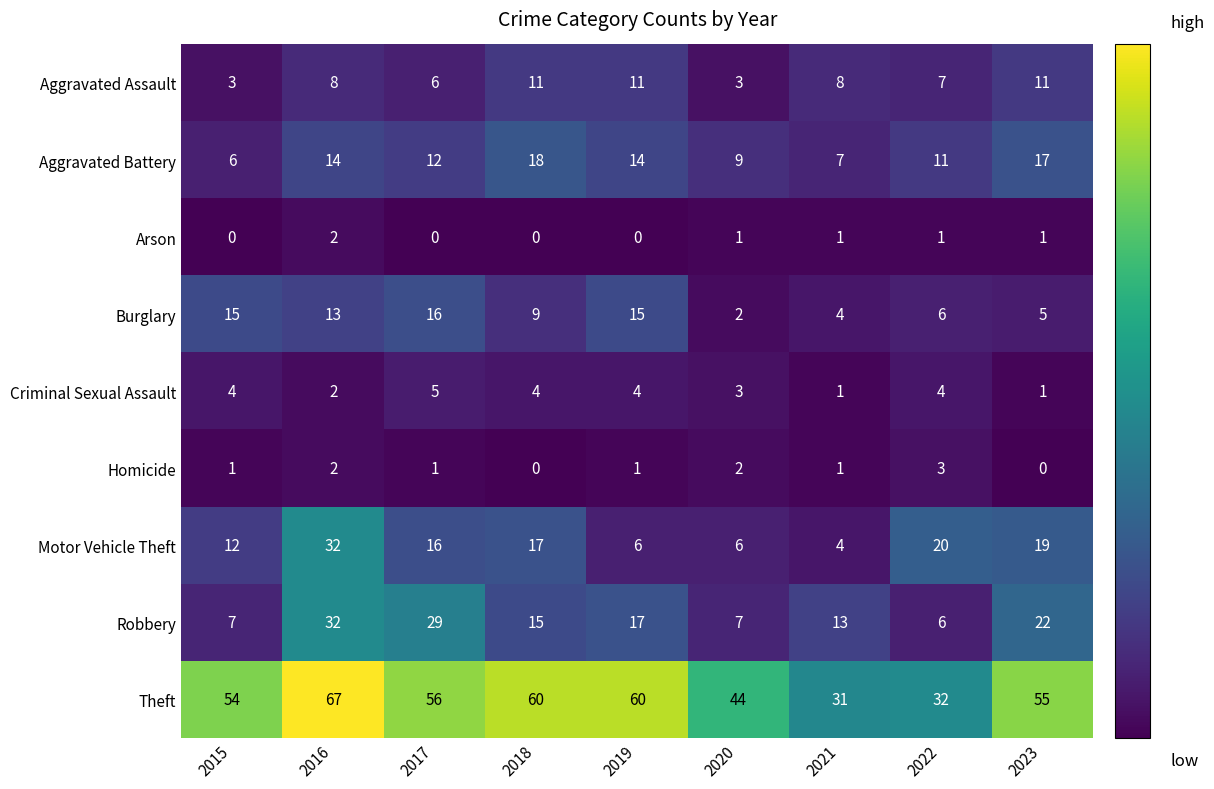

At which label is Aggravated Battery closest to 12?

2017